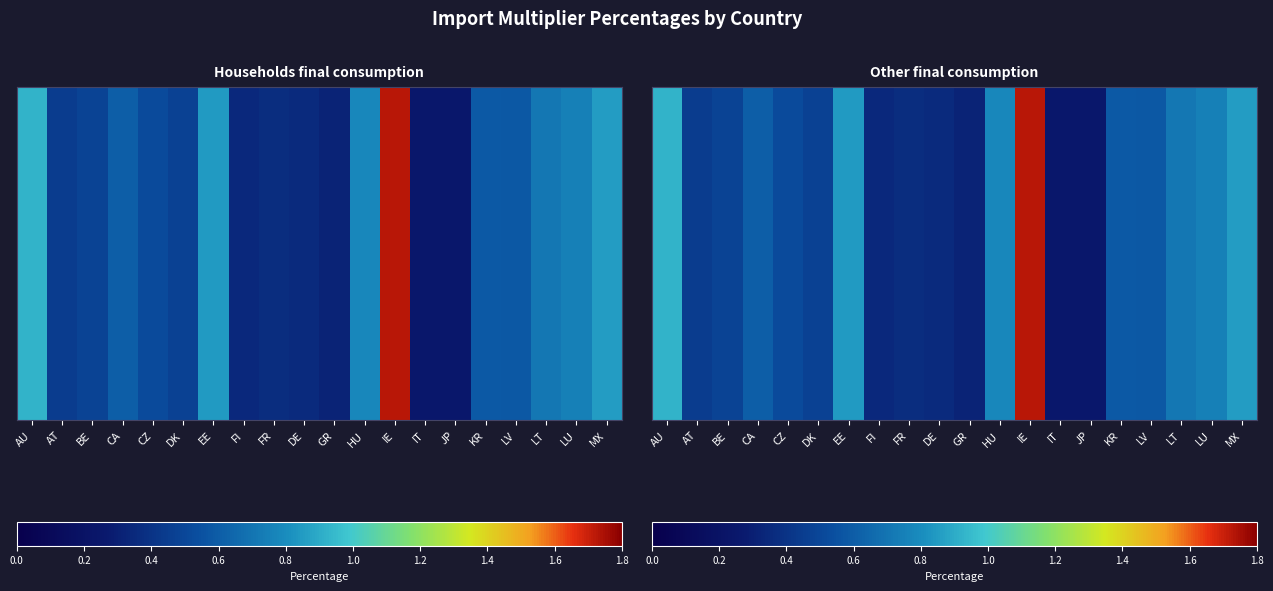

True or false: the data shows 1.2 at LT.

False